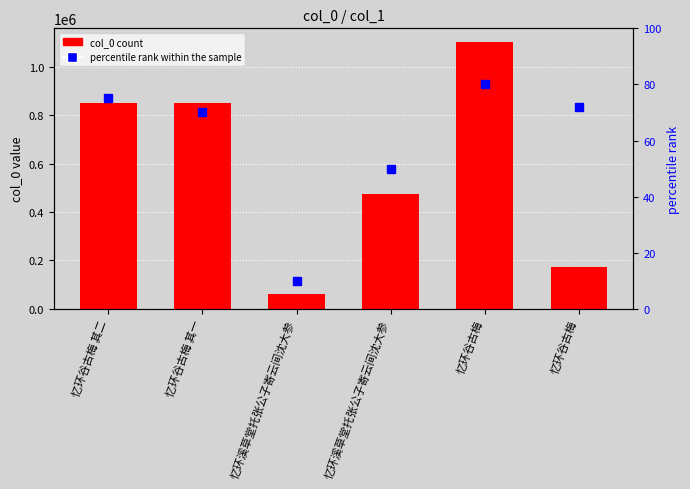

The value of col_0 at 忆环谷古梅 其一 is 525000. True or false?

False